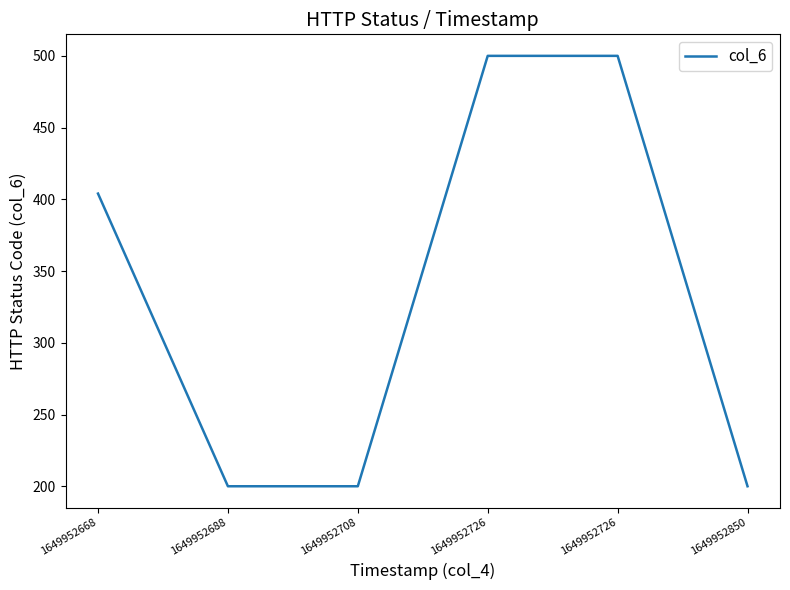

Count the number of data series in this chart.

1